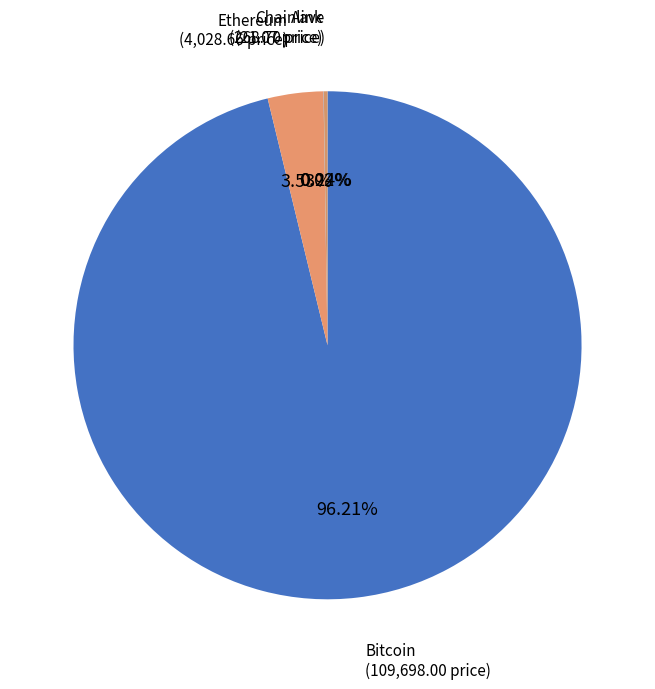

Which category has the biggest portion of the pie?

Bitcoin